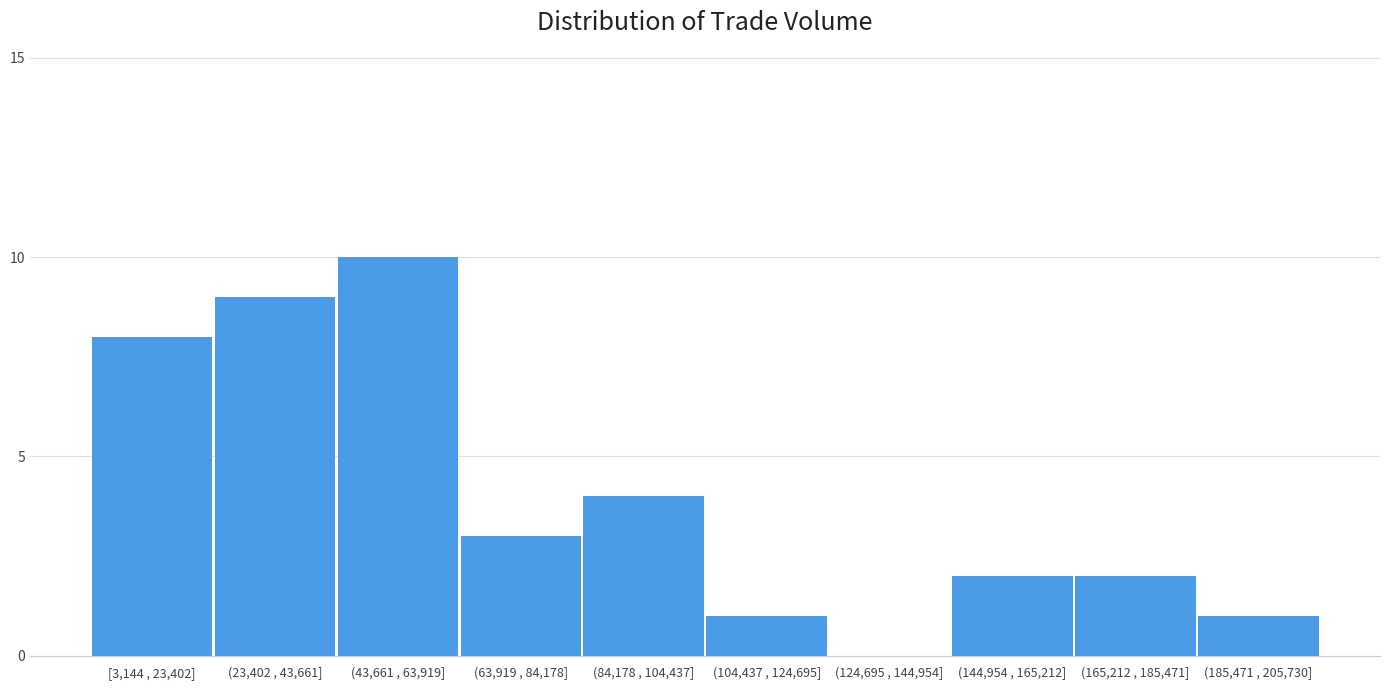

Reading left to right, extract all data points from this chart.

[3,144 , 23,402]=8	(23,402 , 43,661]=9	(43,661 , 63,919]=10	(63,919 , 84,178]=3	(84,178 , 104,437]=4	(104,437 , 124,695]=1	(124,695 , 144,954]=0	(144,954 , 165,212]=2	(165,212 , 185,471]=2	(185,471 , 205,730]=1